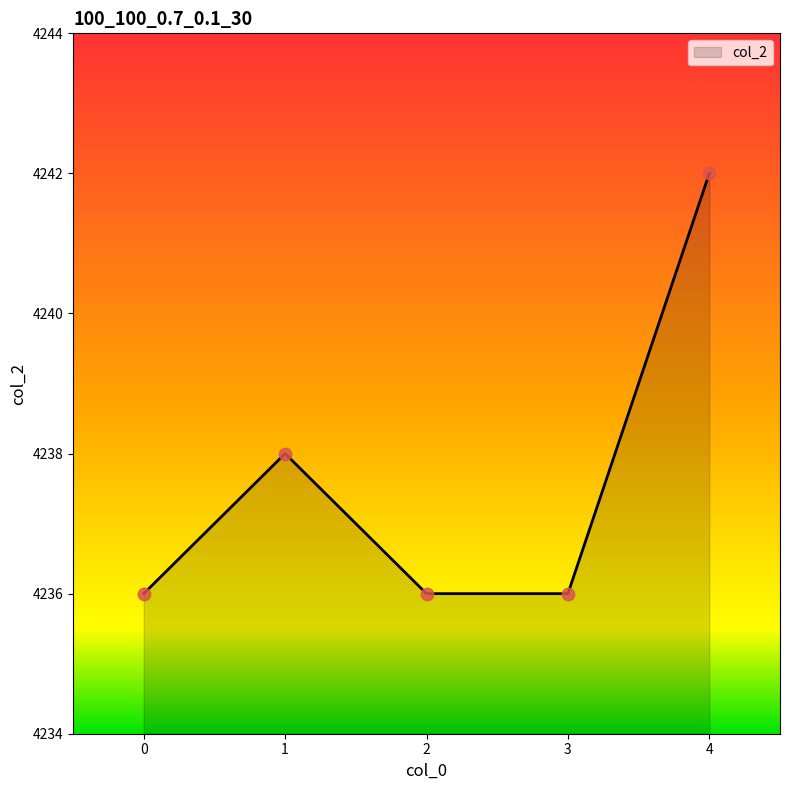

Which has a higher value, 1 or 4?

4